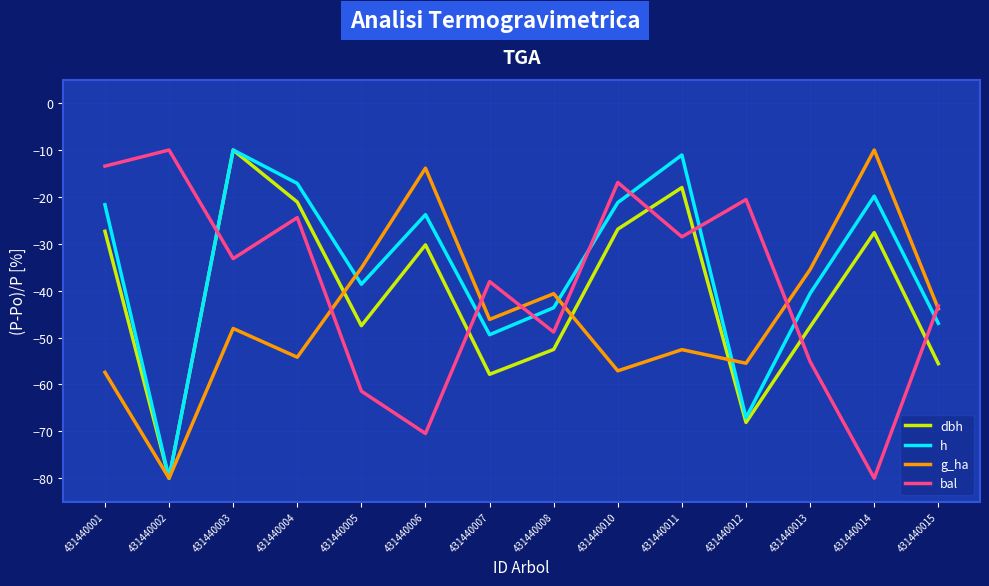

The dbh series shows -10.0 at 431440003. True or false?

True